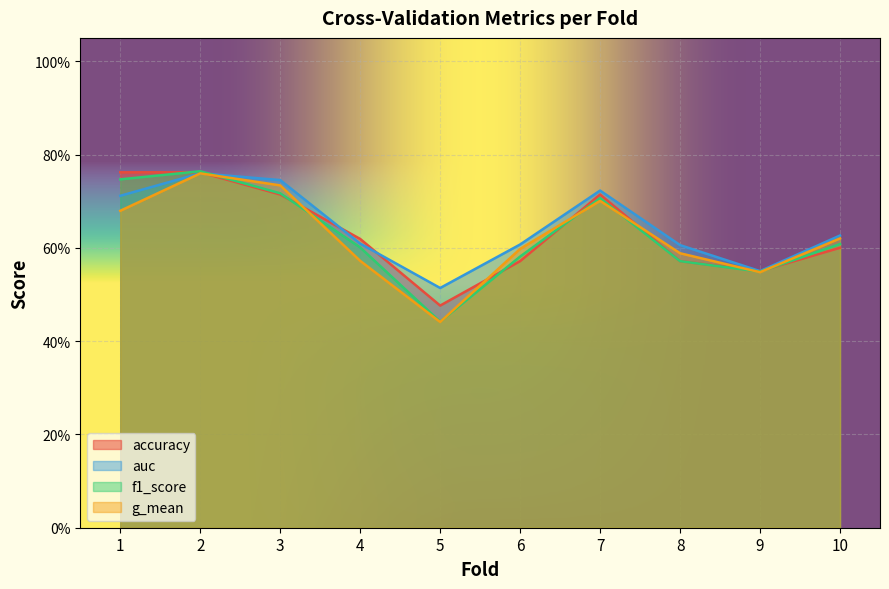

What is the sum of all auc values?

6.5